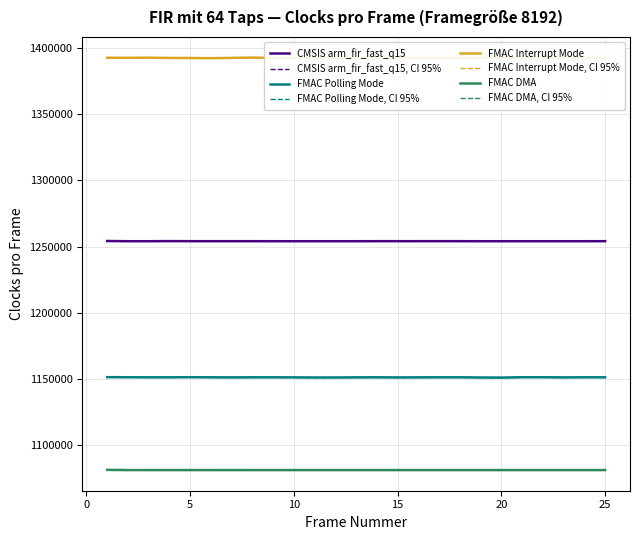

Rank the series by their maximum value, from lowest to highest.

FMAC DMA, FMAC DMA, CI 95%, FMAC Polling Mode, FMAC Polling Mode, CI 95%, CMSIS arm_fir_fast_q15, CMSIS arm_fir_fast_q15, CI 95%, FMAC Interrupt Mode, FMAC Interrupt Mode, CI 95%